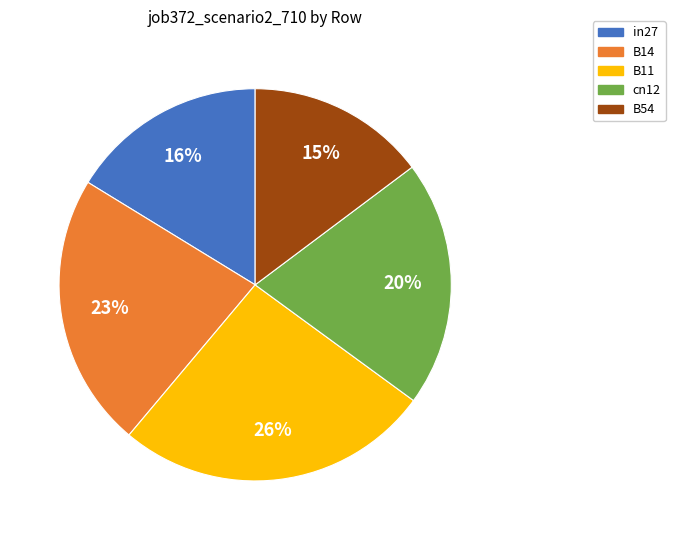

Which category has the biggest portion of the pie?

B11